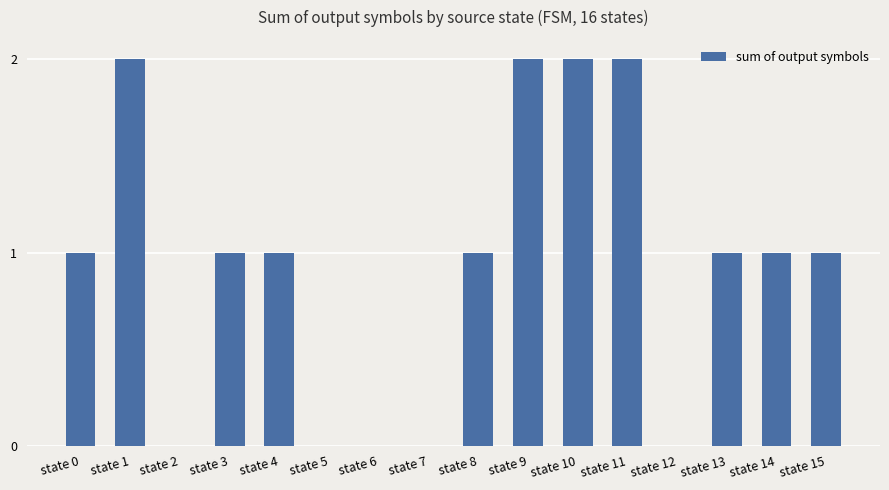

Are the bars grouped side by side (vs. stacked)?

No